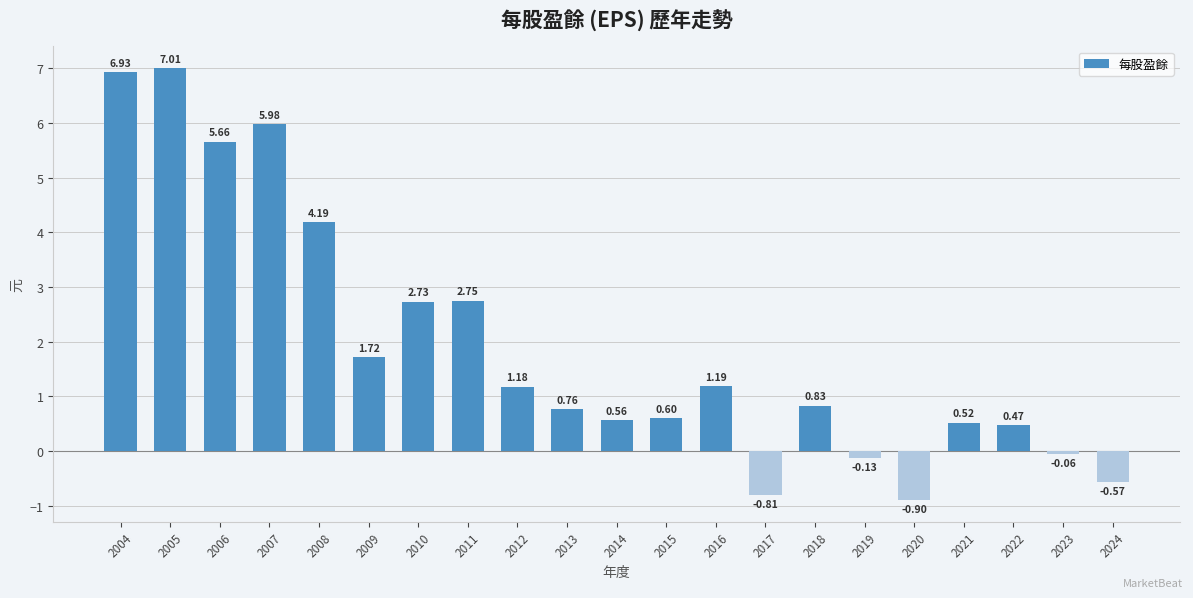

Which category has the highest value across all series?

2005